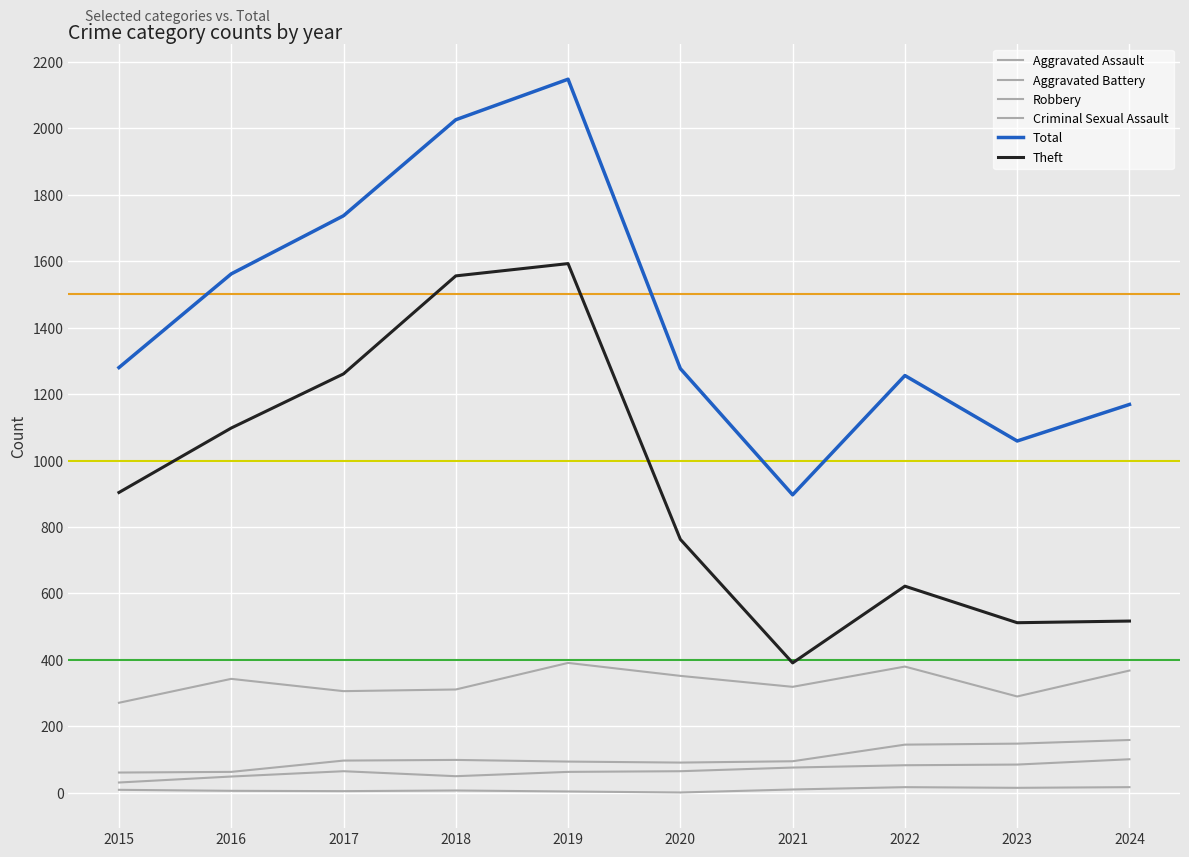

Where is Aggravated Battery nearest to the value 110?

2018